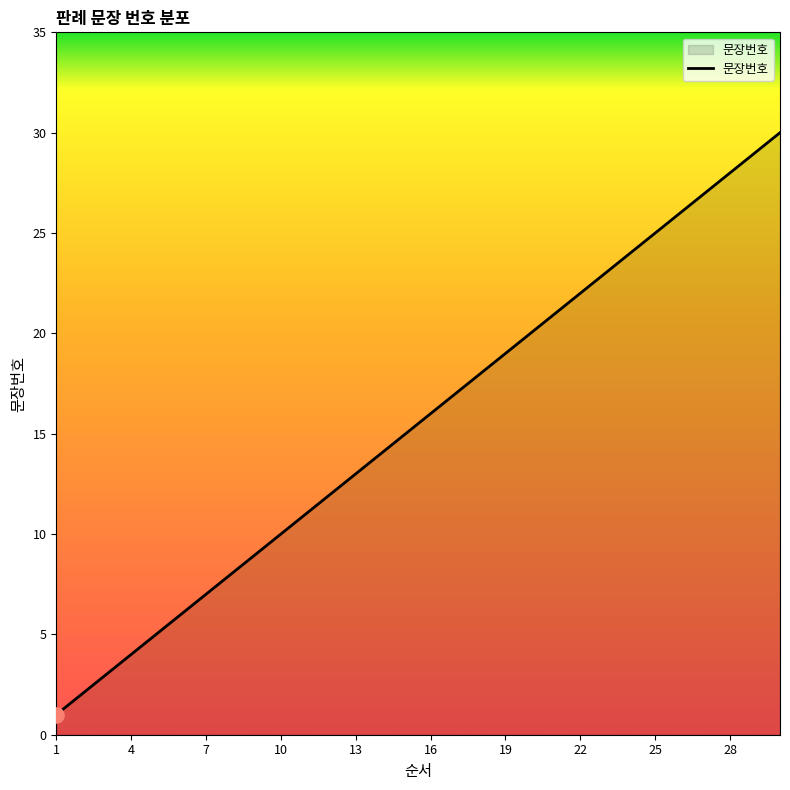

What is the greatest value displayed?

30